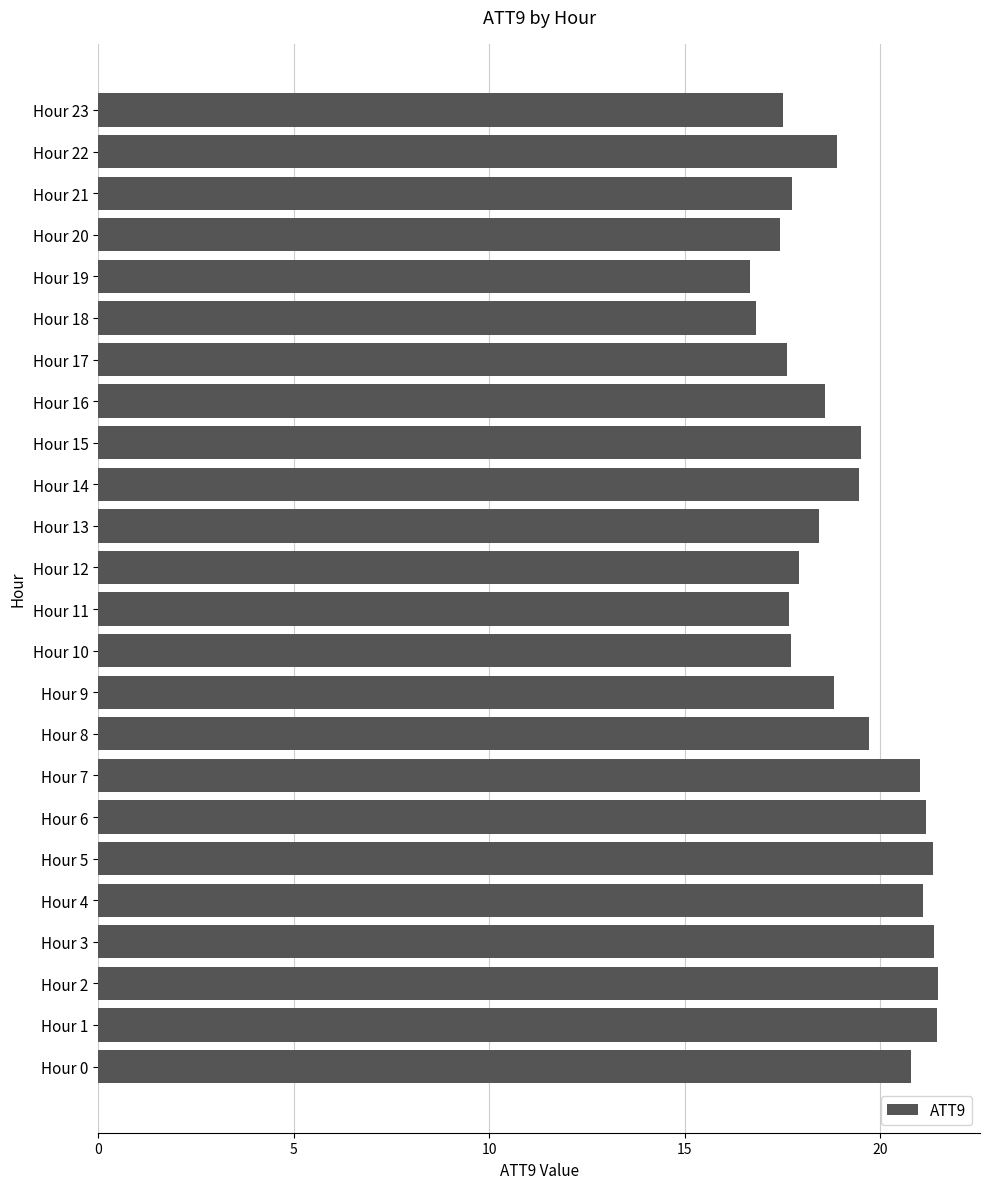

What is the smallest value displayed?

16.7